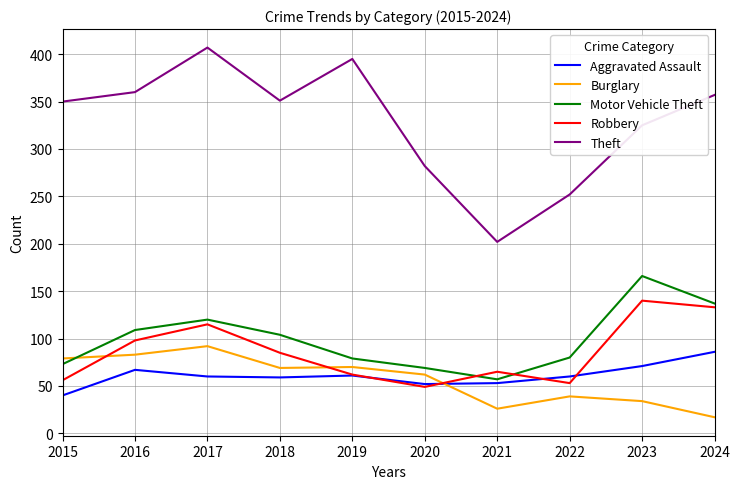

True or false: Theft and Aggravated Assault cross at least once.

False